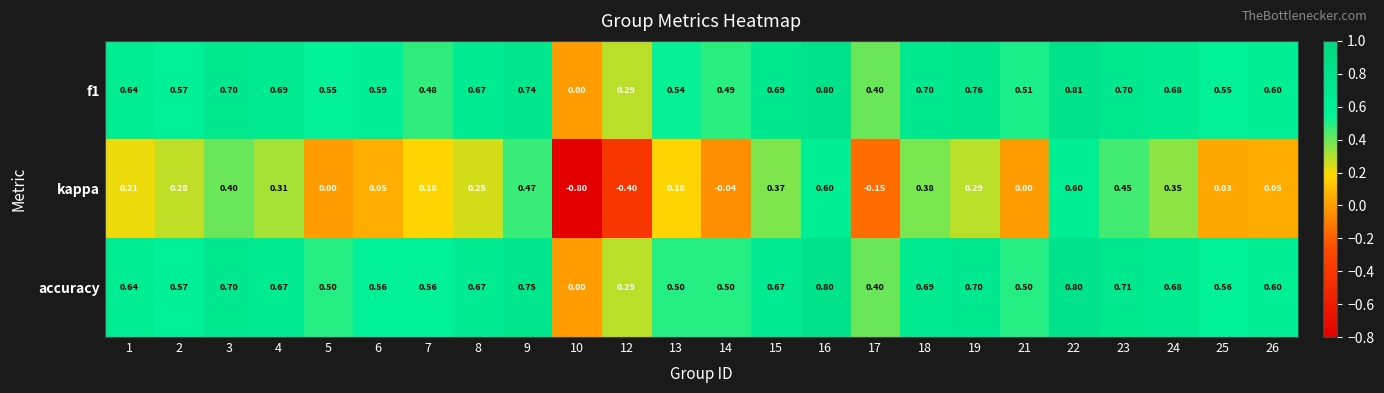

Which series has the widest spread of values?

kappa